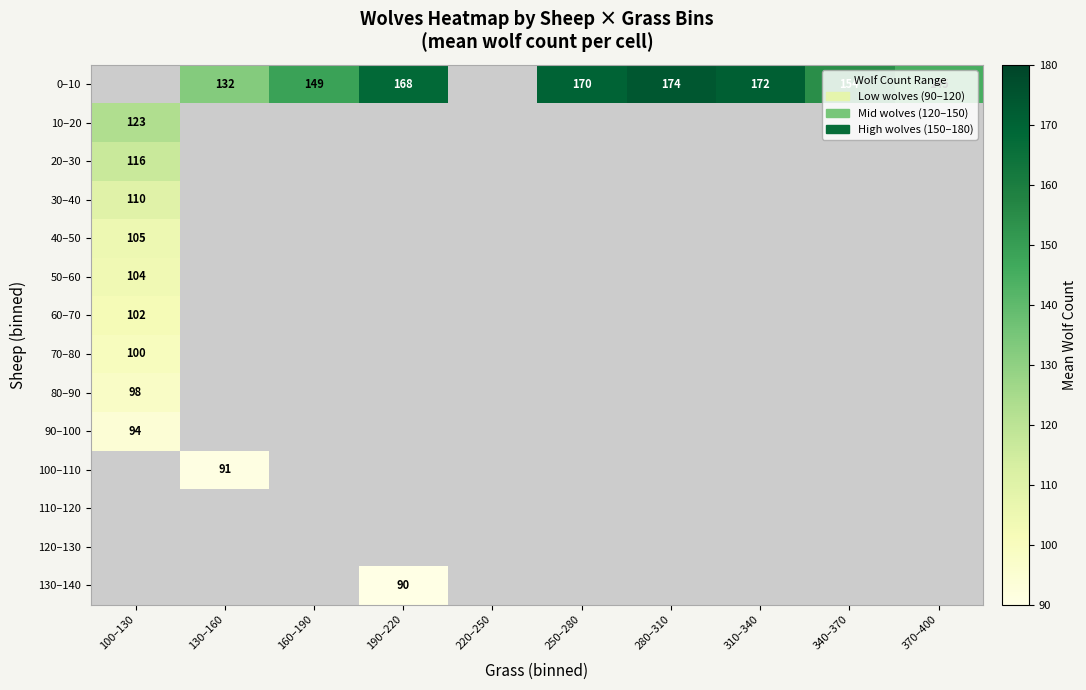

What is the smallest value displayed?

90.0